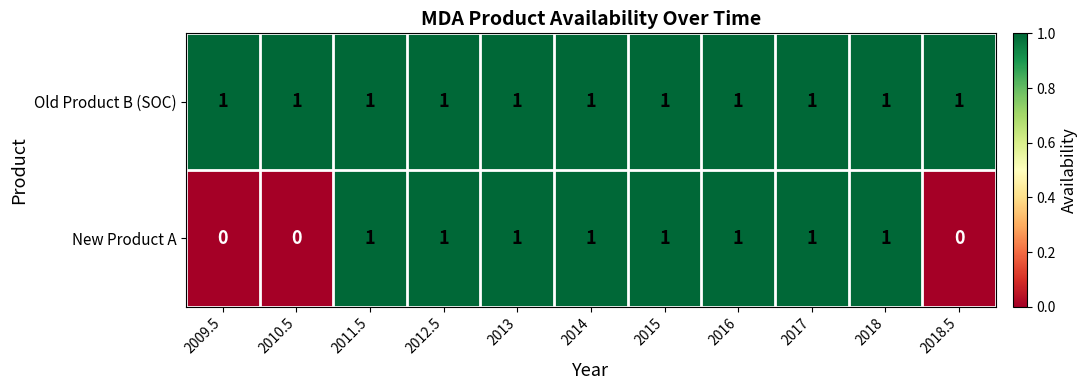

The value of Old Product B (SOC) at 2016 is 1. True or false?

True